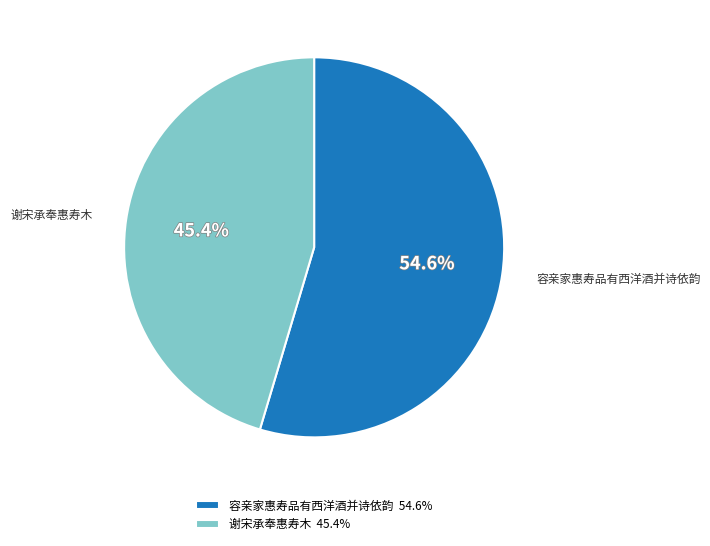

Which has a higher value, 谢宋承奉惠寿木 or 容亲家惠寿品有西洋酒并诗依韵?

容亲家惠寿品有西洋酒并诗依韵